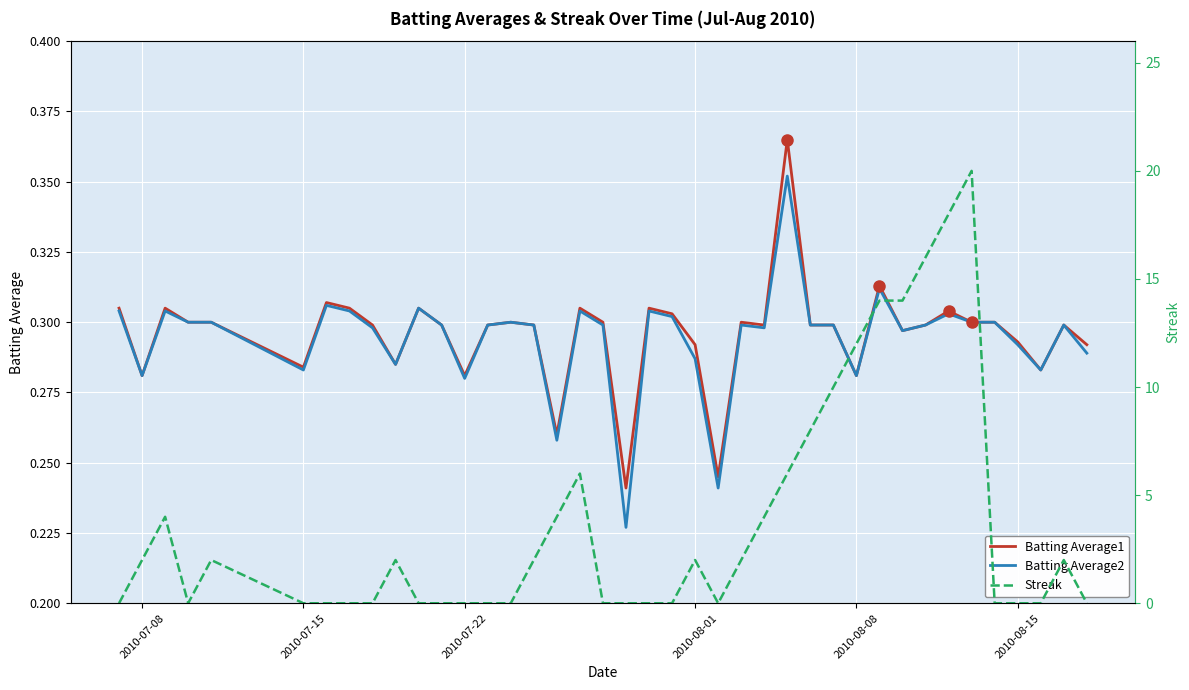

How many interior local peaks does the Batting Average2 series have?

11